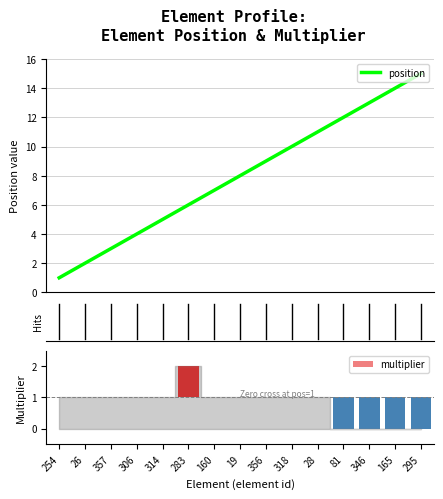

What is the highest value of the position series?

15